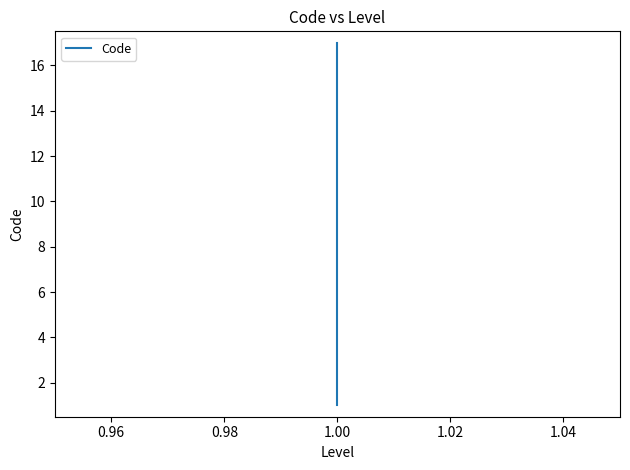

Does the chart have visible grid lines?

No